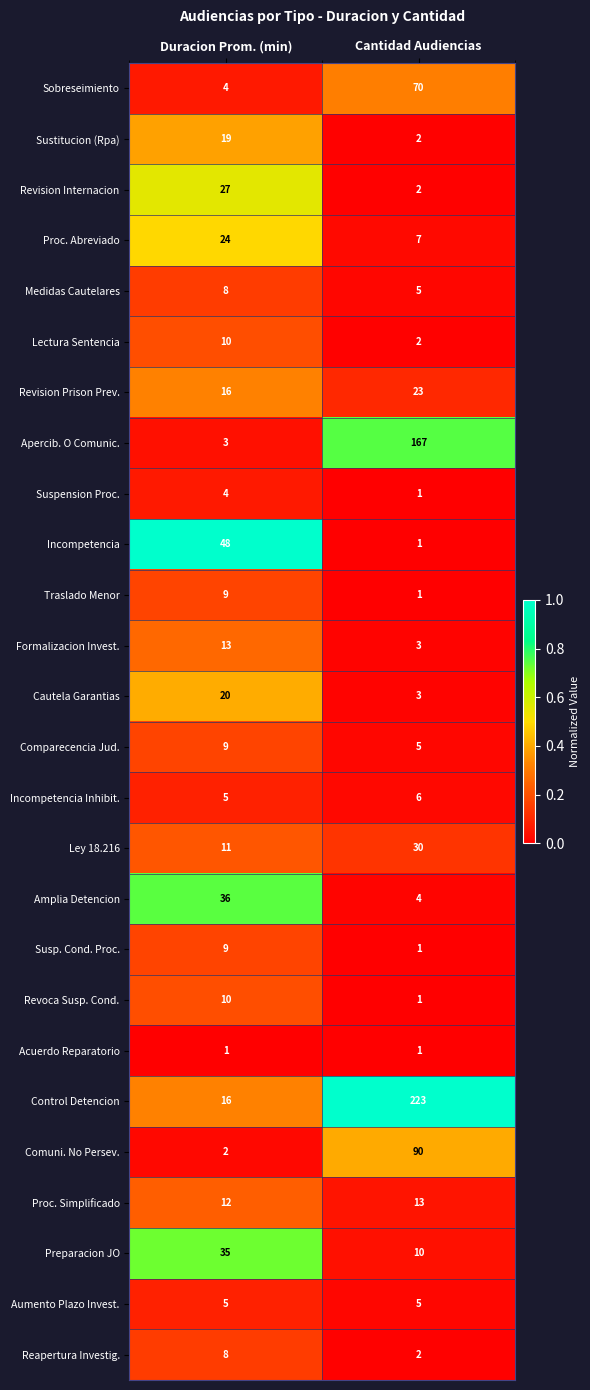

What is the spread (max minus min) of values at Duracion Prom. (min)?

47